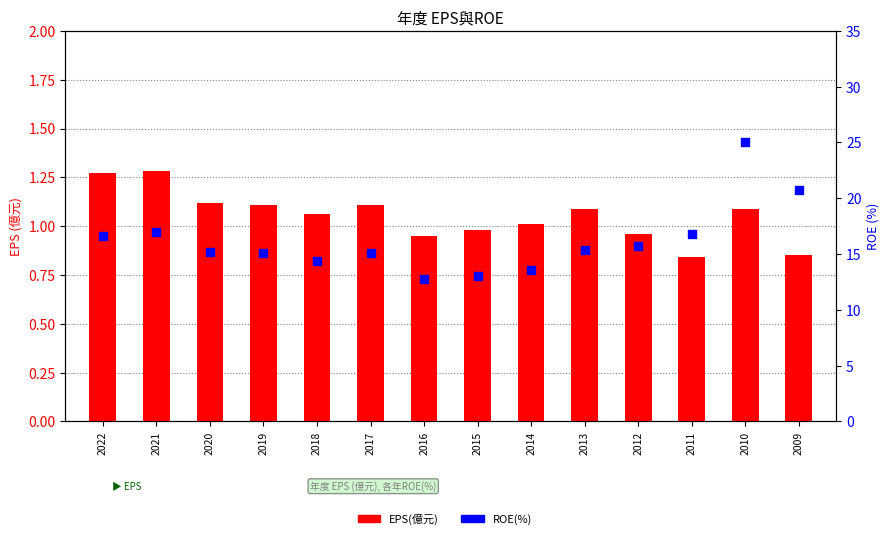

At which category is the sum across all series the highest?

2010